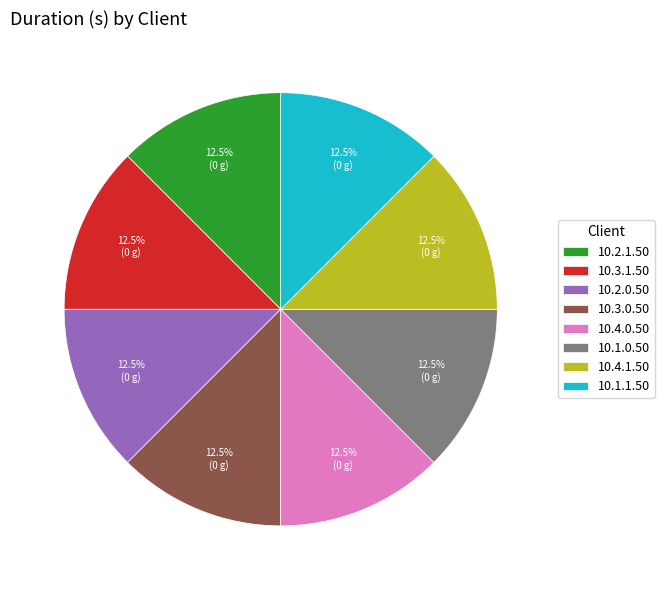

How many segments does this pie chart have?

8